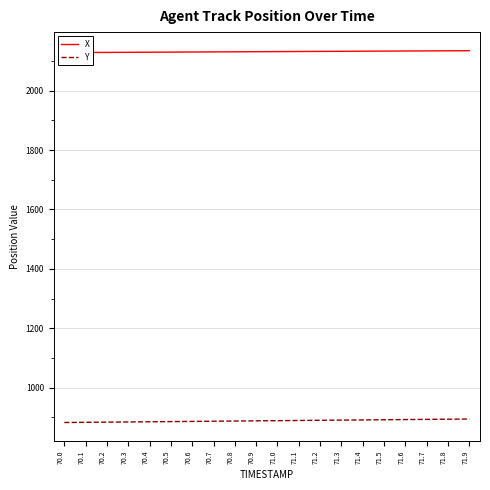

What is the sum of all Y values?

17774.2